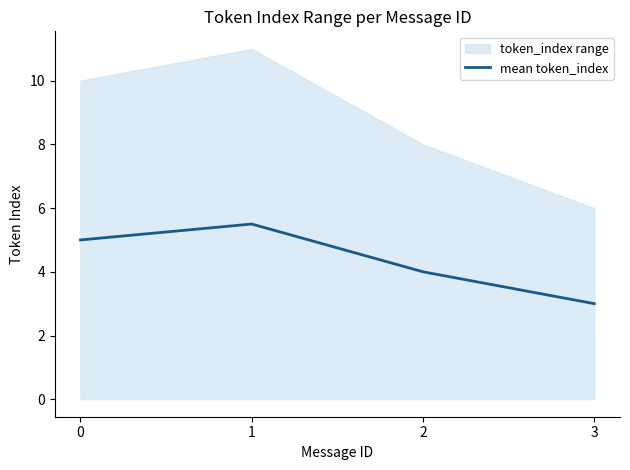

Count the values in the range 4 to 5.

2